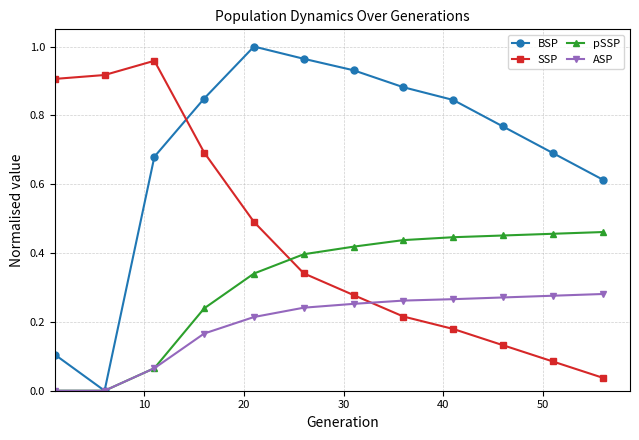

Which series has the largest range (max minus min)?

BSP